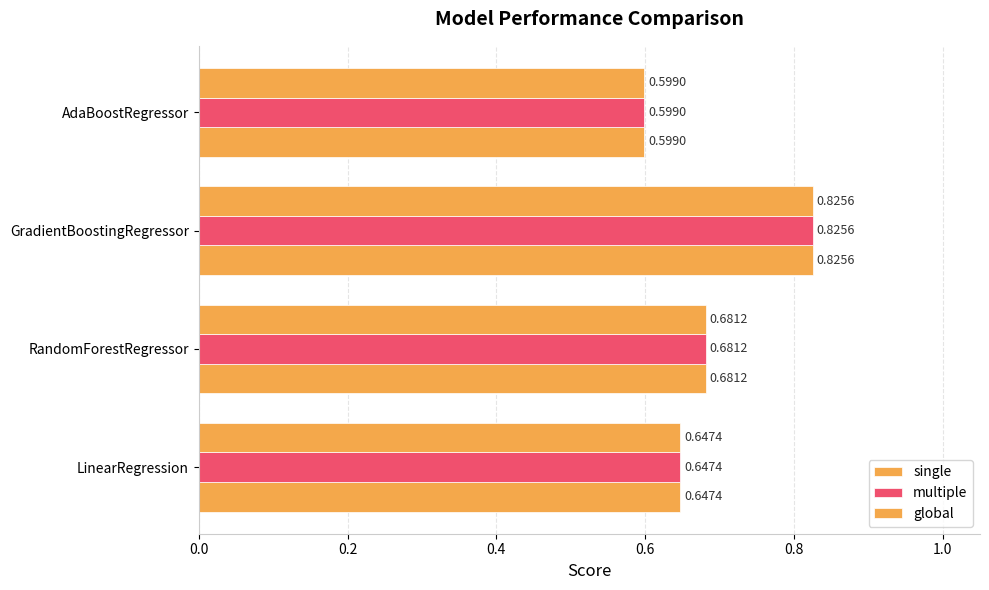

Reading left to right, list all the values displayed in this chart.

single: 0.6	0.7	0.8	0.6
multiple: 0.6	0.7	0.8	0.6
global: 0.6	0.7	0.8	0.6